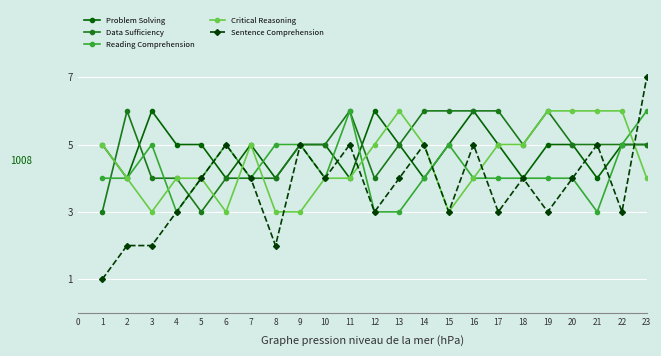

Between 3 and 8, which series saw the biggest shift?

Problem Solving